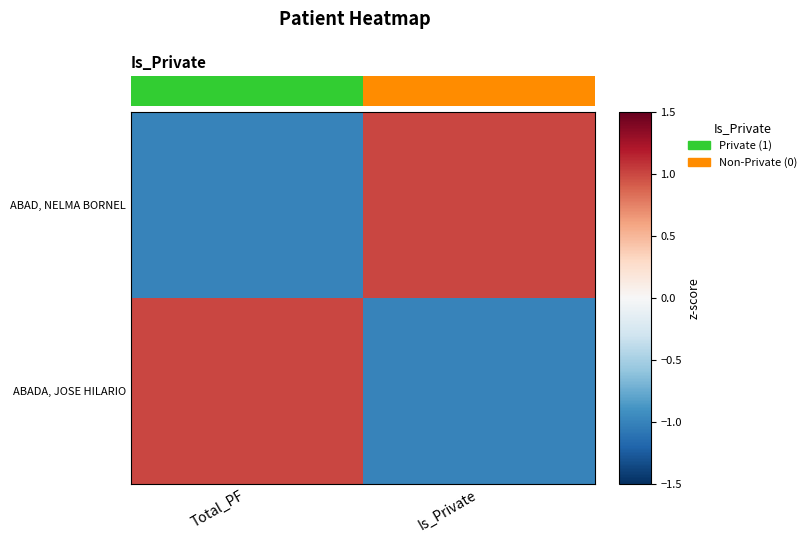

How many negative values does the ABAD, NELMA BORNEL series have?

1